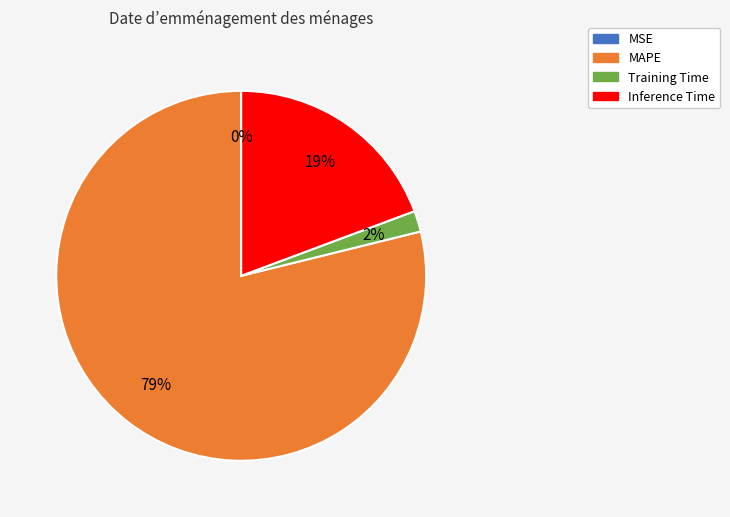

Combined, do Training Time and MAPE account for over 50%?

Yes